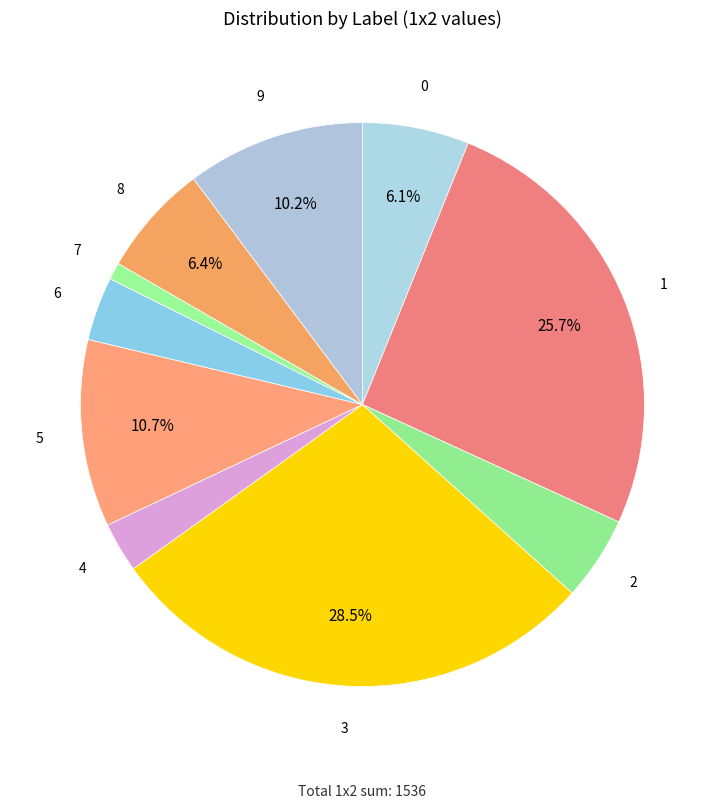

How many slices are in this pie chart?

10